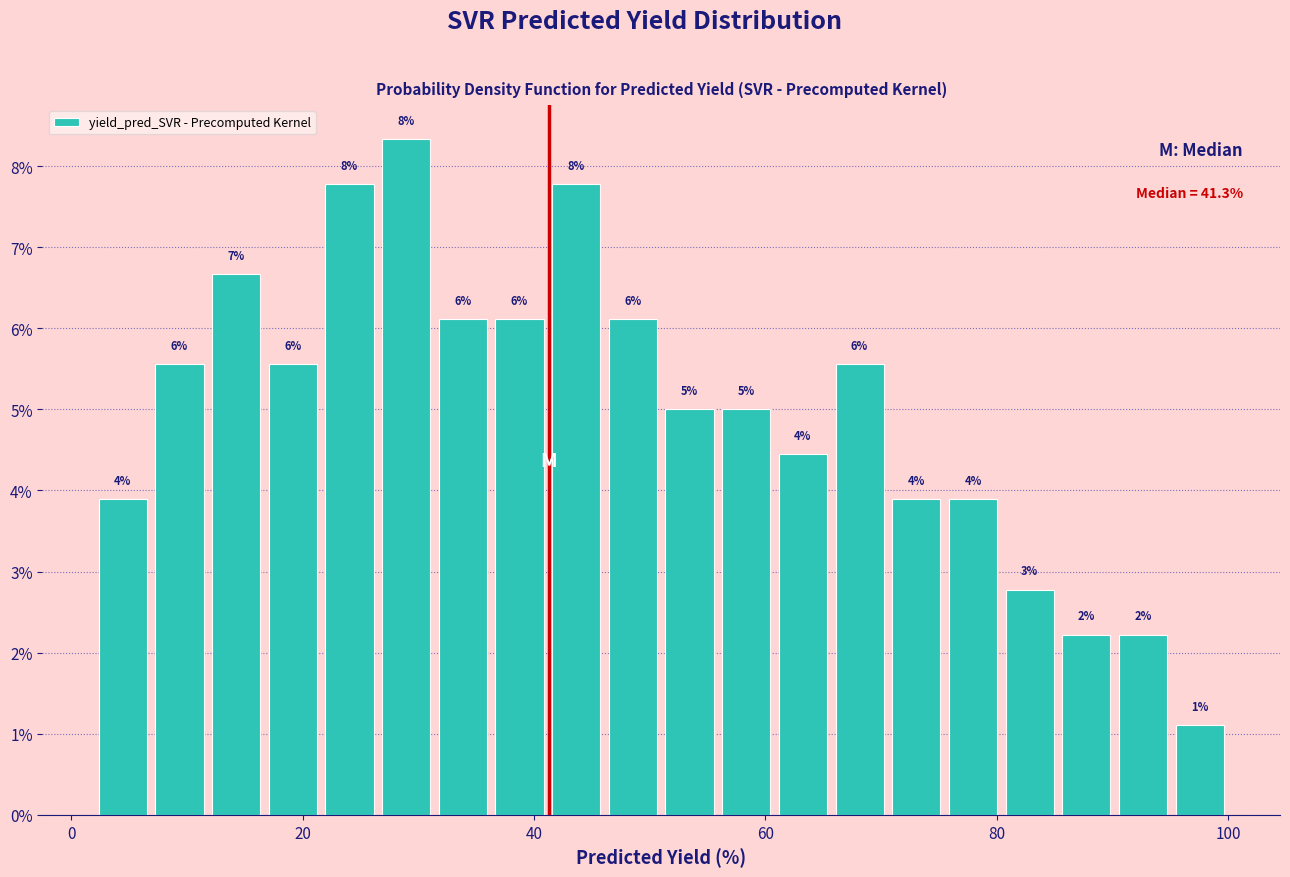

Read against the x-axis, roughly where is the centre of the tallest bar?

28